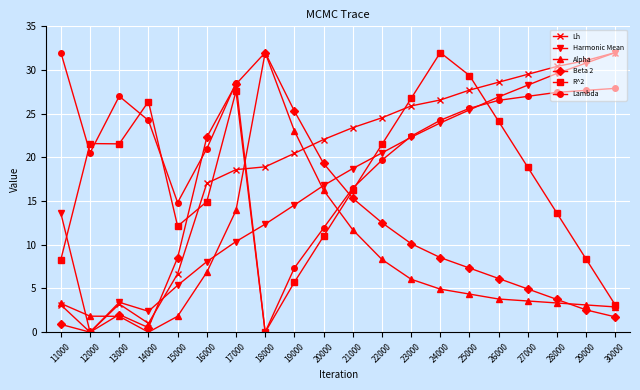

Which series changed the most between 17000 and 23000?

Beta 2